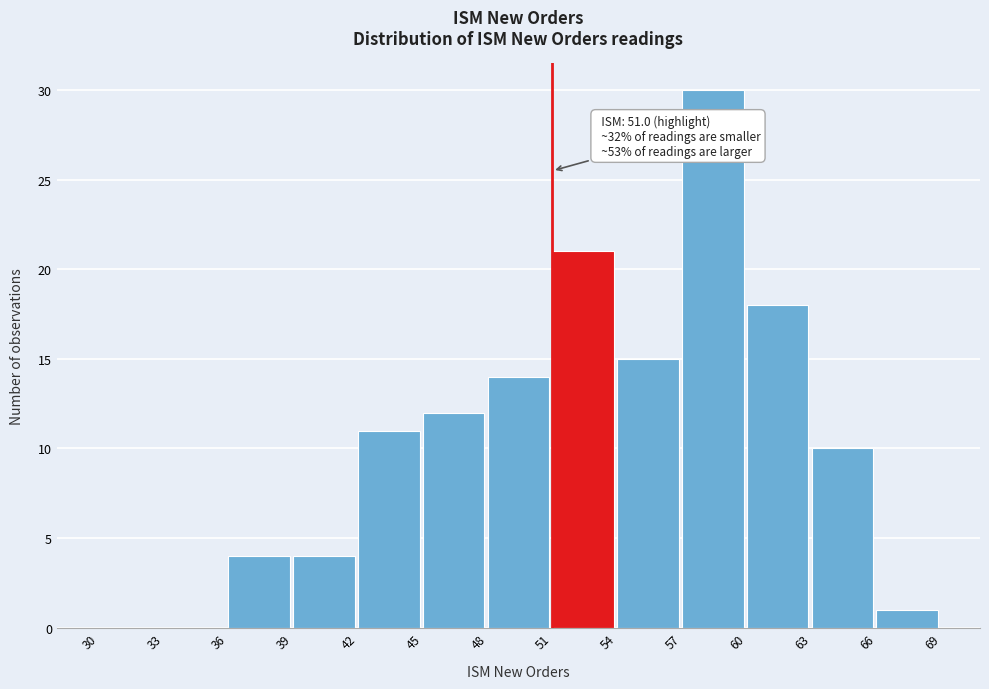

Over which range of the x-axis is the bar tallest?

57 to 60